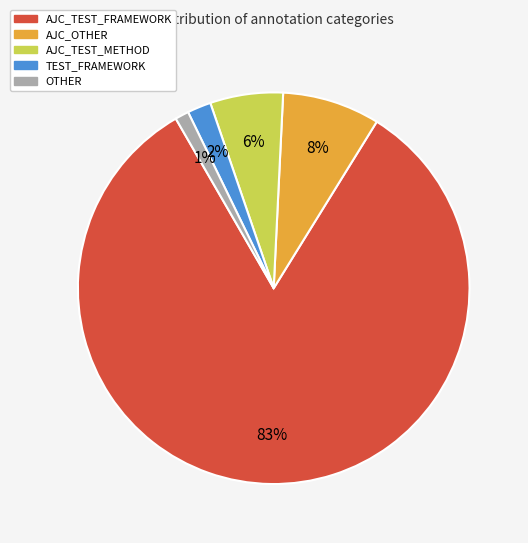

To the nearest percent, what is the difference between the largest and smallest slice percentages?

82%